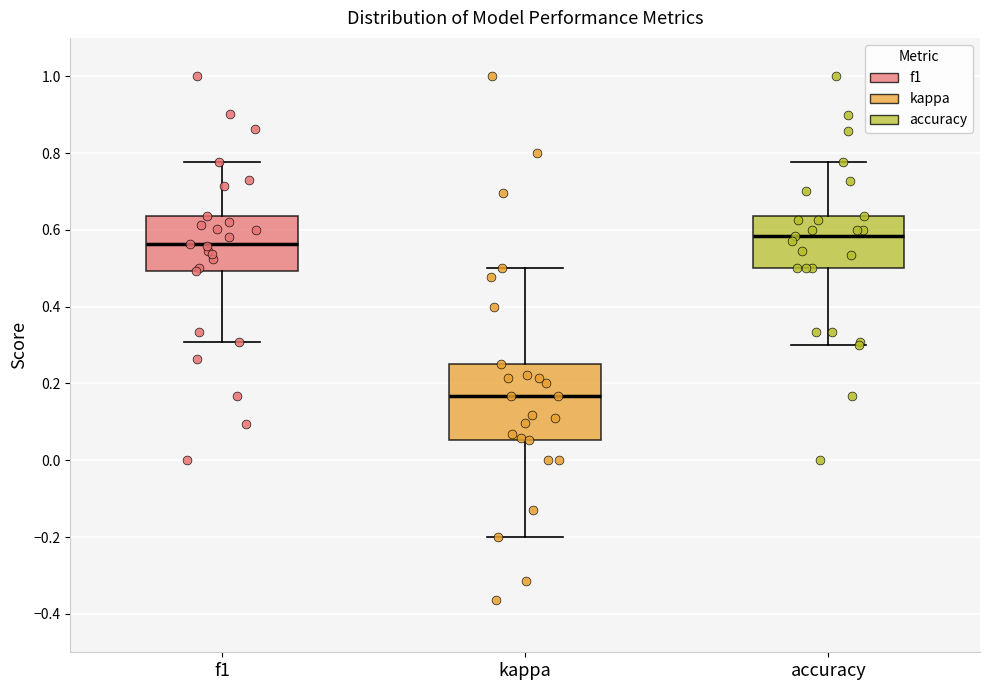

Reading left to right, read every box against the y-axis: the position of its median line, the range the box covers, and the ends of its whiskers. The values are not printed on the chart, so give them approximately, as read against the axis.

f1: median 0.56, box 0.50 to 0.64, whiskers 0.30 to 0.78
kappa: median 0.16, box 0.06 to 0.26, whiskers -0.20 to 0.50
accuracy: median 0.58, box 0.50 to 0.64, whiskers 0.30 to 0.78